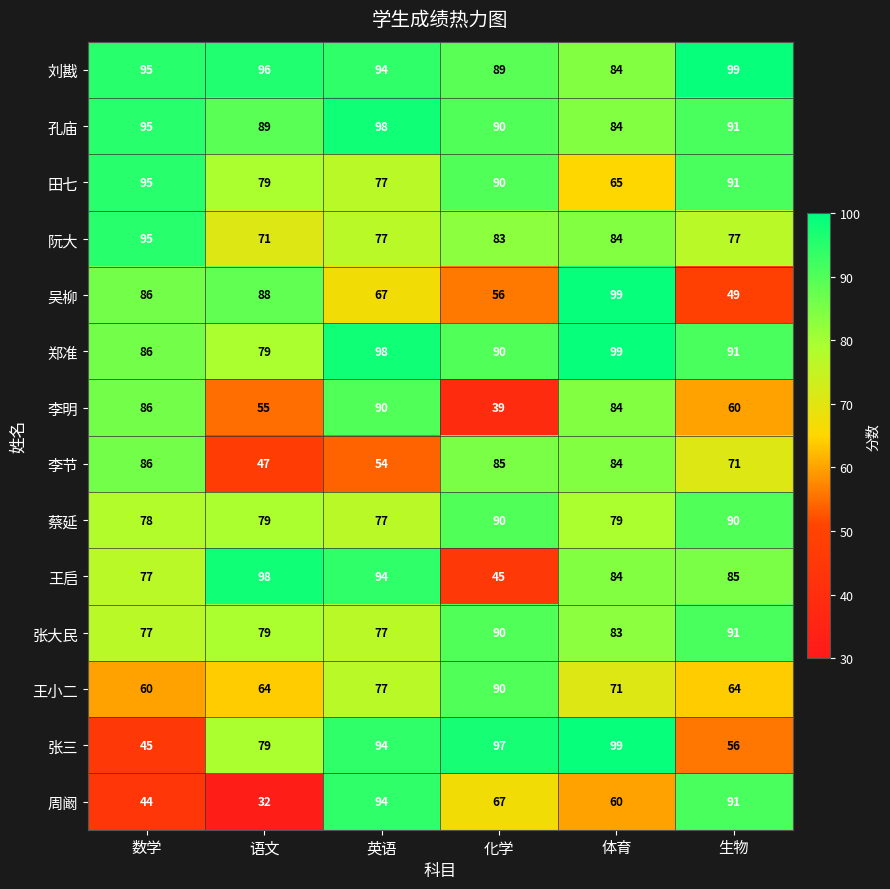

How many categories are shown in the chart?

6